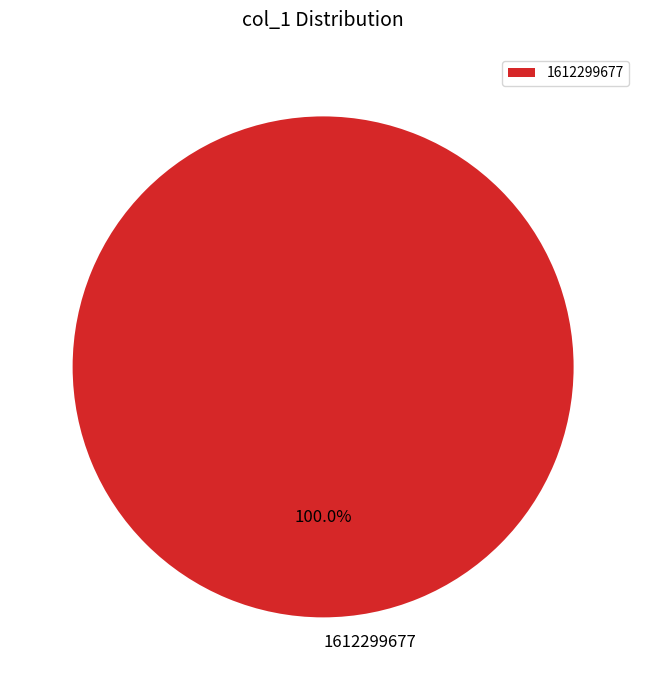

Is 1612299677 the majority of the pie?

Yes